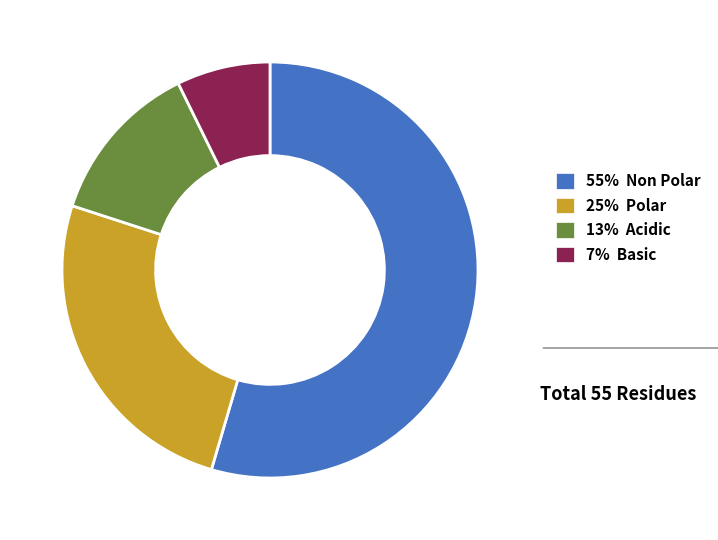

Count the number of slices in the pie.

4